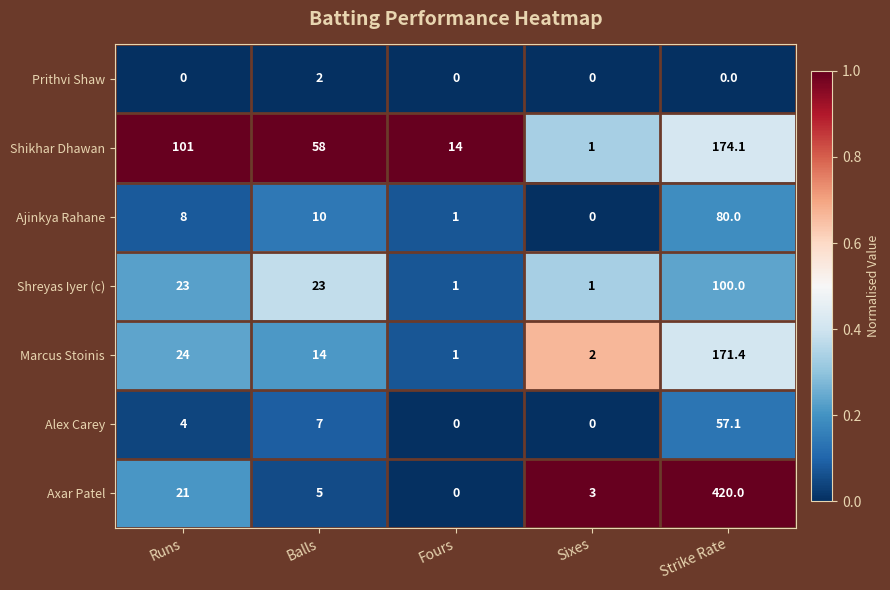

How many data points in Alex Carey are less than 4?

2